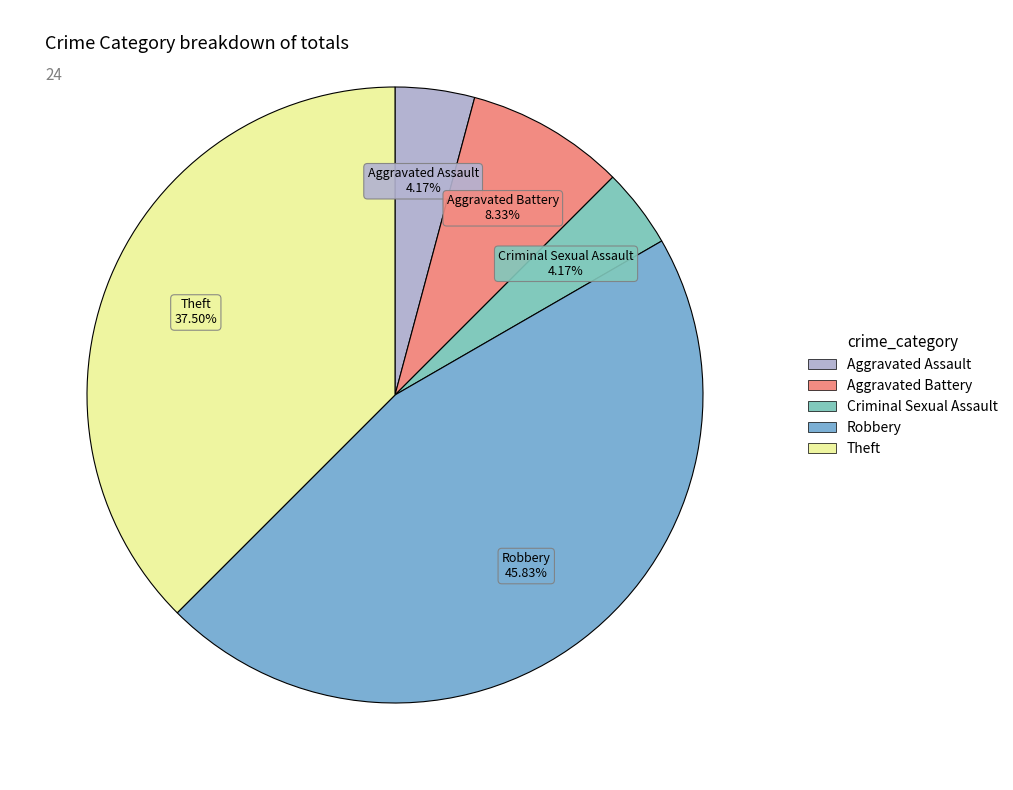

To the nearest percent, what percentage of the pie is Aggravated Assault?

4%